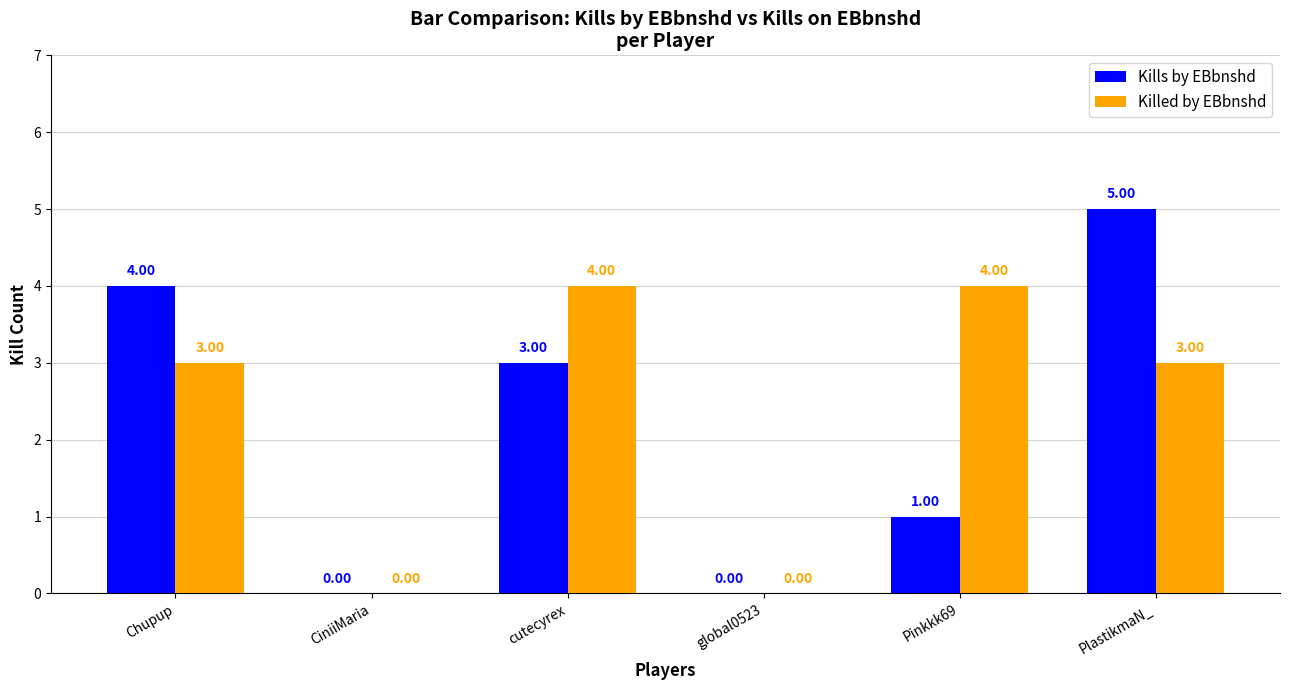

At which category is the sum across all series the highest?

PlastikmaN_